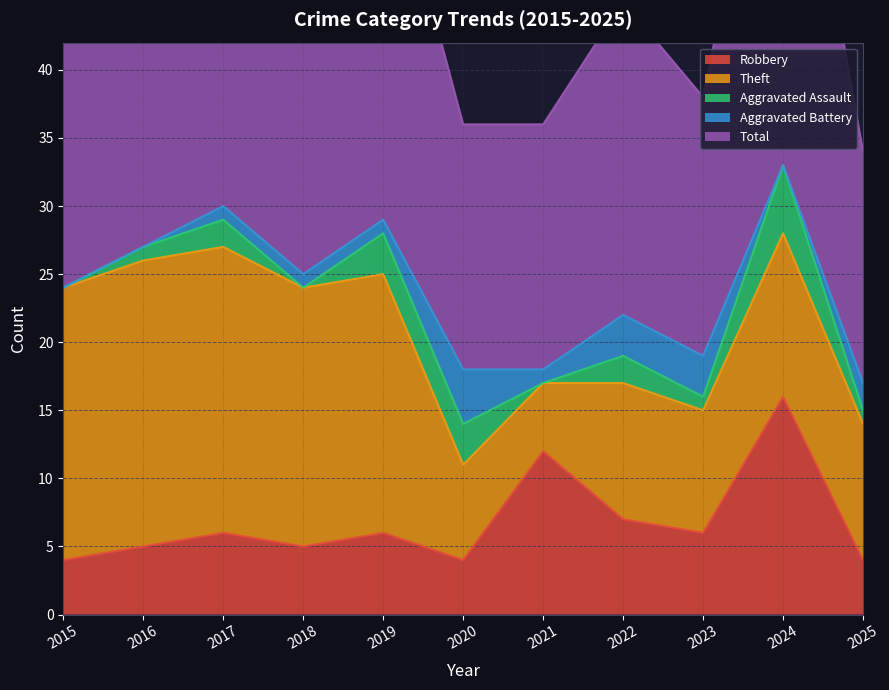

At which label does Theft reach its peak?

2016